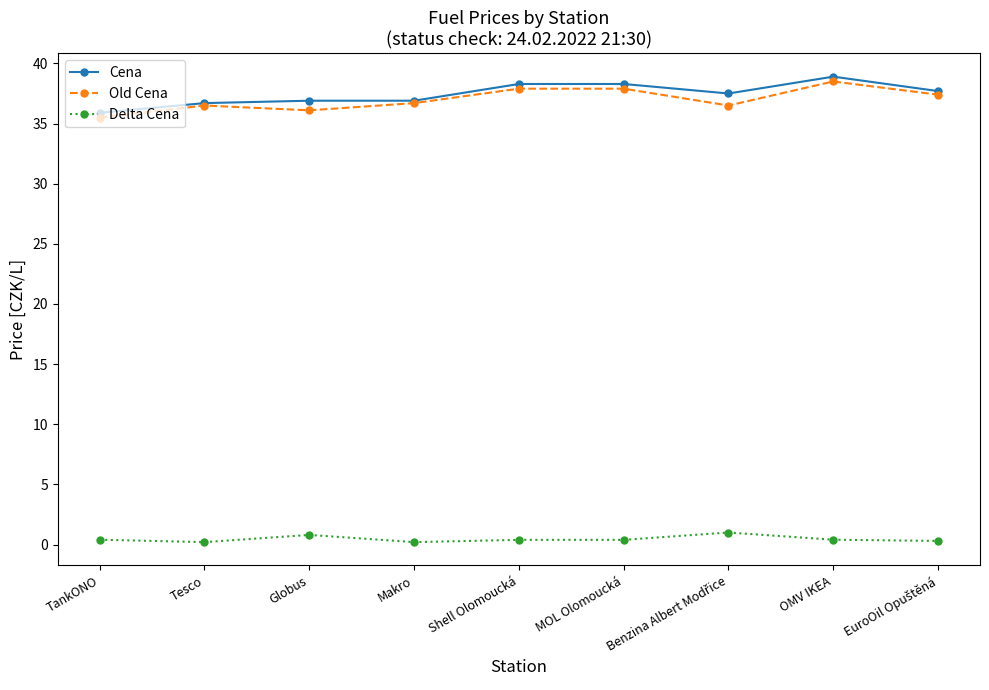

What is the spread (max minus min) of values at Globus?

36.1